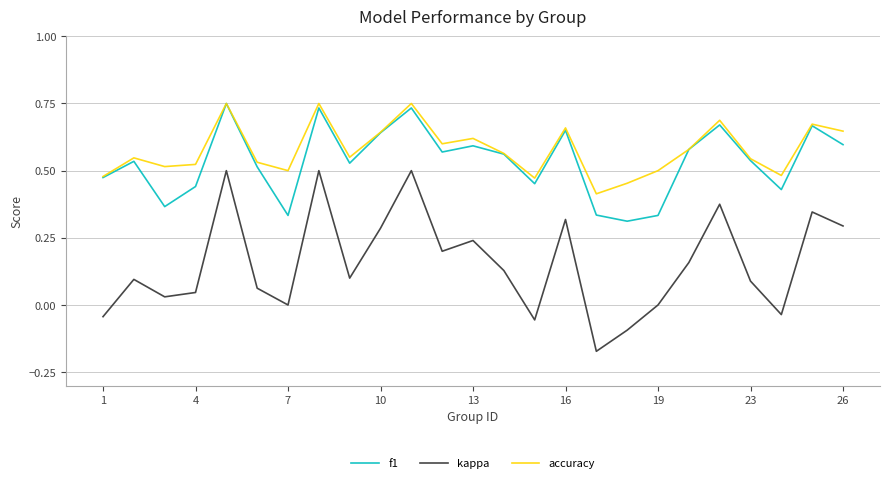

How many interior local peaks does the f1 series have?

8